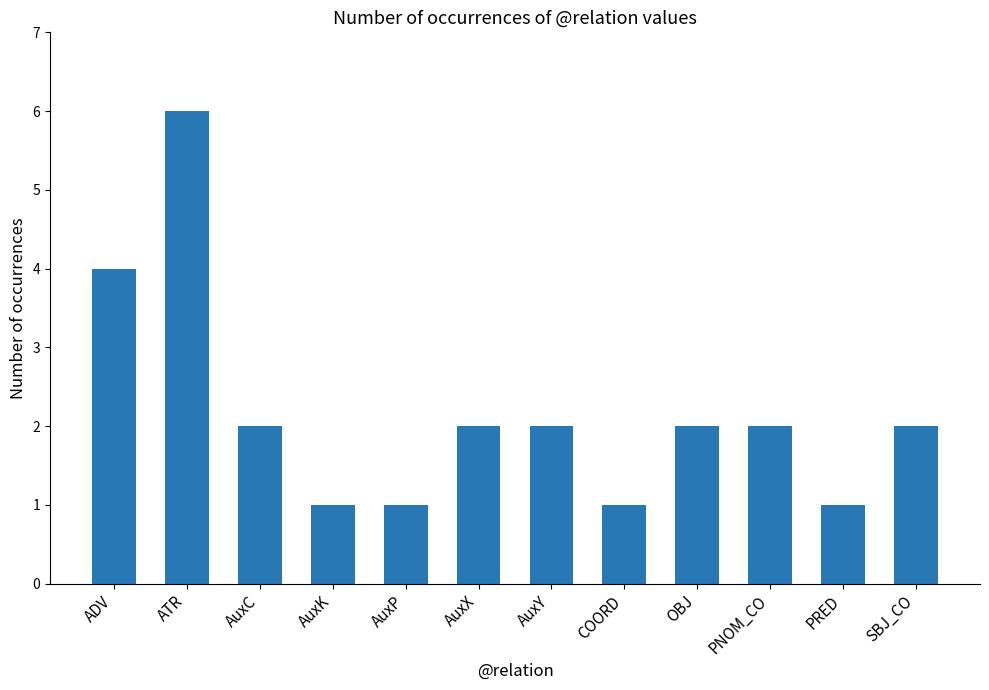

What is the difference between the maximum and minimum values?

5